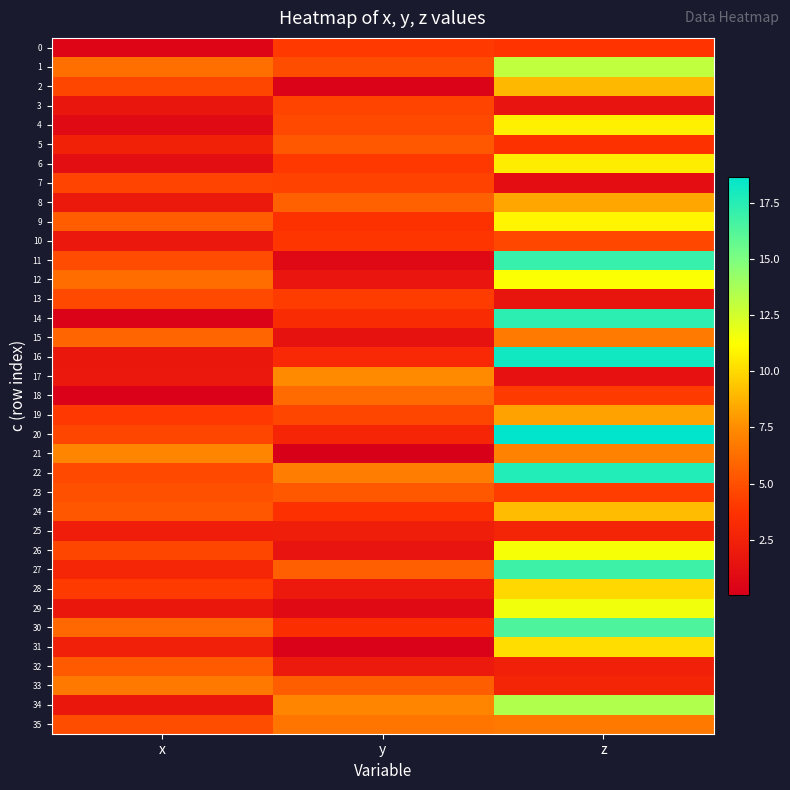

Reading left to right, list all the values displayed in this chart.

0: x=0.5	y=4.0	z=3.8
1: x=6.3	y=4.9	z=13.0
2: x=4.6	y=0.3	z=8.9
3: x=1.7	y=4.5	z=1.6
4: x=0.8	y=4.7	z=10.8
5: x=2.5	y=5.3	z=3.7
6: x=1.1	y=4.0	z=10.7
7: x=4.5	y=4.4	z=1.1
8: x=1.9	y=5.7	z=8.4
9: x=5.6	y=3.7	z=10.9
10: x=1.8	y=3.9	z=4.7
11: x=4.8	y=0.7	z=17.1
12: x=6.2	y=1.6	z=11.3
13: x=4.7	y=4.2	z=1.6
14: x=0.3	y=3.2	z=17.3
15: x=5.9	y=1.4	z=6.8
16: x=1.8	y=3.1	z=18.2
17: x=1.8	y=7.4	z=1.3
18: x=0.2	y=6.1	z=4.1
19: x=3.9	y=4.6	z=8.2
20: x=4.6	y=2.8	z=18.7
21: x=7.2	y=0.0	z=7.1
22: x=4.7	y=6.9	z=17.7
23: x=5.0	y=5.3	z=4.2
24: x=5.2	y=3.6	z=9.0
25: x=2.2	y=2.3	z=2.7
26: x=4.6	y=1.6	z=11.4
27: x=2.9	y=5.6	z=16.9
28: x=4.1	y=2.0	z=10.0
29: x=1.8	y=0.8	z=11.6
30: x=6.0	y=3.4	z=16.4
31: x=2.4	y=0.3	z=10.2
32: x=5.4	y=2.0	z=2.4
33: x=6.7	y=5.6	z=2.7
34: x=1.8	y=7.2	z=13.5
35: x=4.9	y=6.5	z=6.7